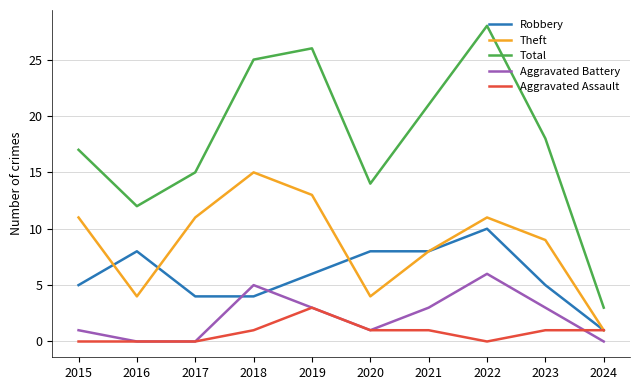

What is the difference between the maximum and second lowest values in the Theft series?

11